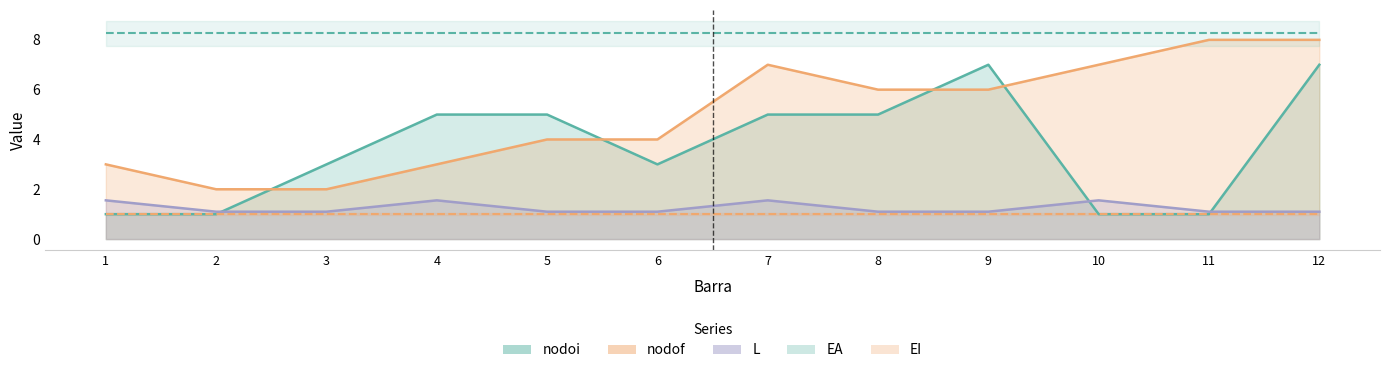

True or false: nodoi has more than 2 points higher than both neighbors.

False